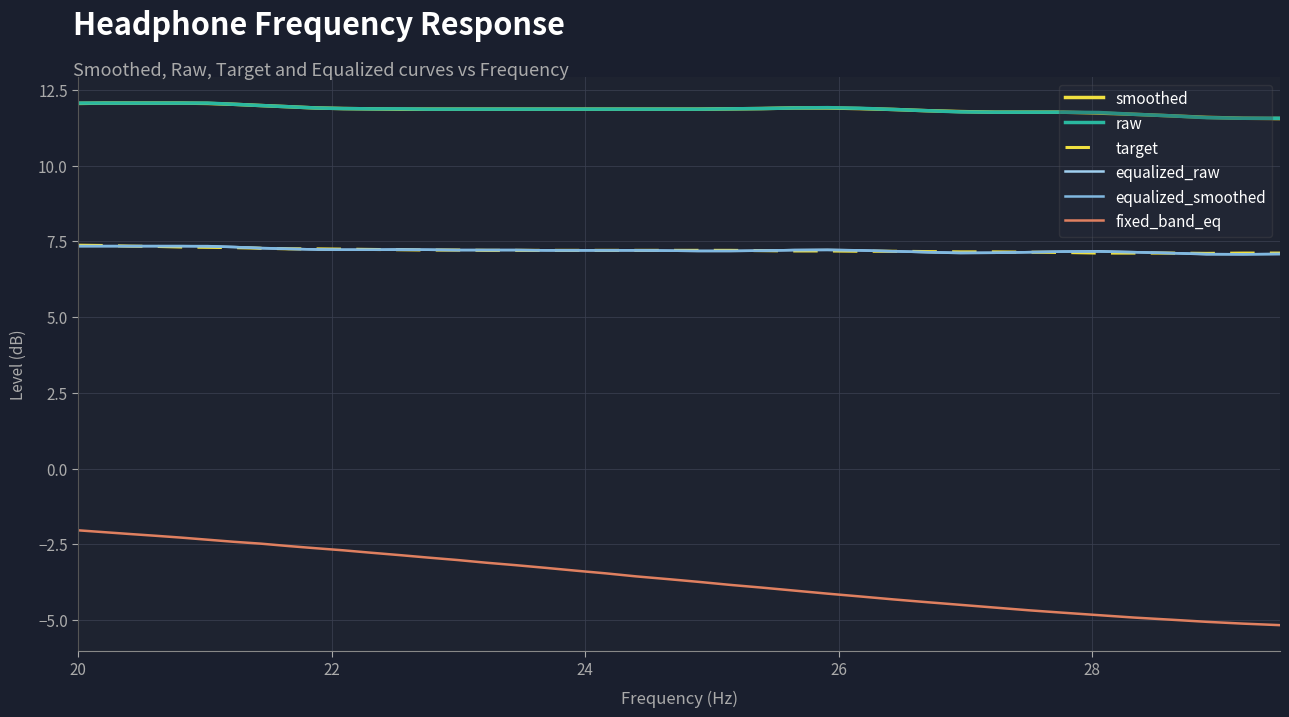

True or false: raw and fixed_band_eq cross at least once.

False